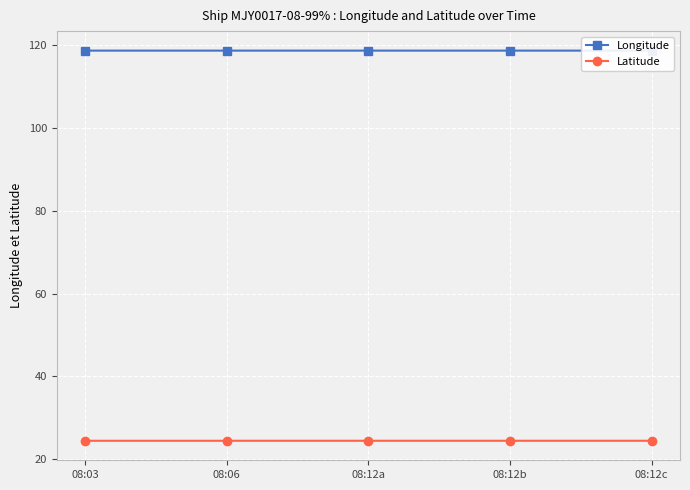

What is the sum of all Latitude values?

122.2